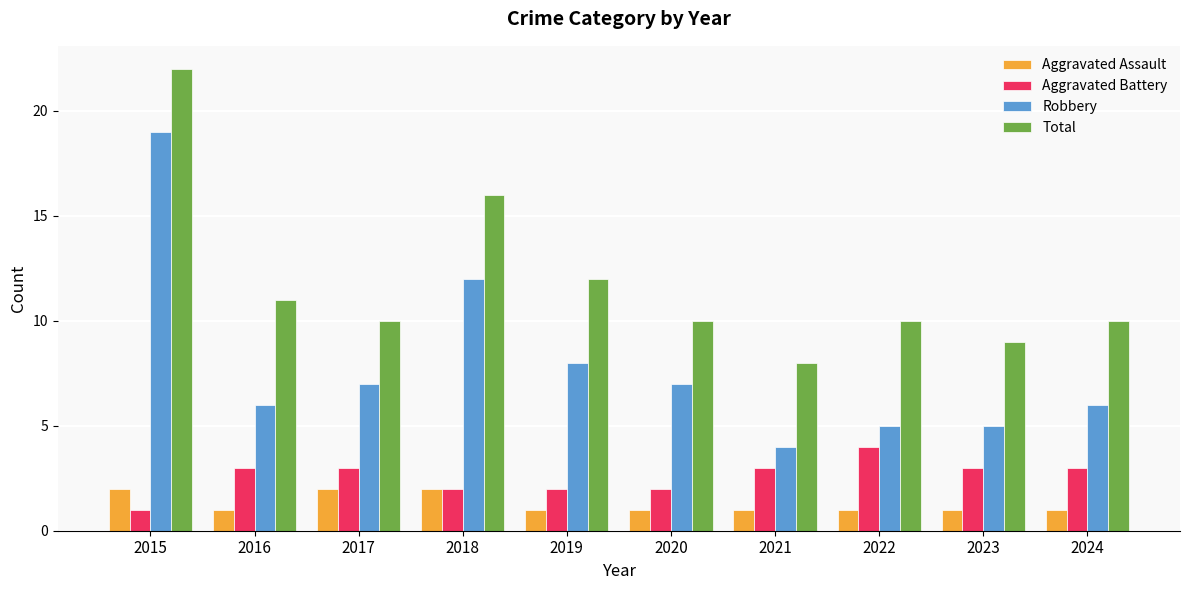

How many groups of bars are there?

10